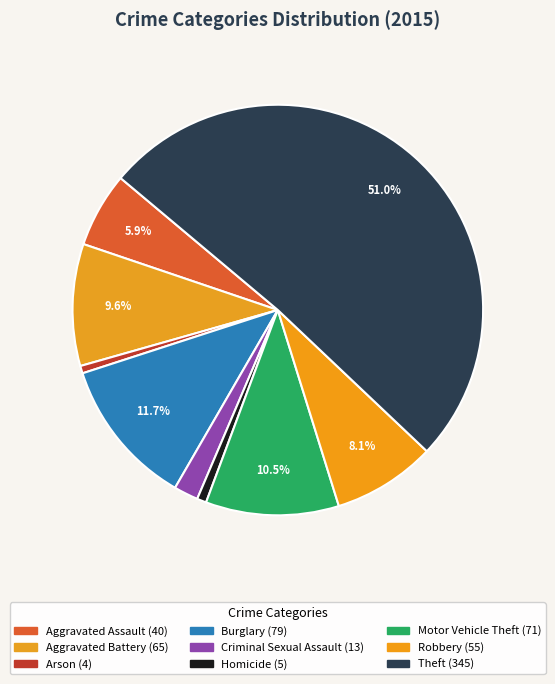

How many segments does this pie chart have?

9